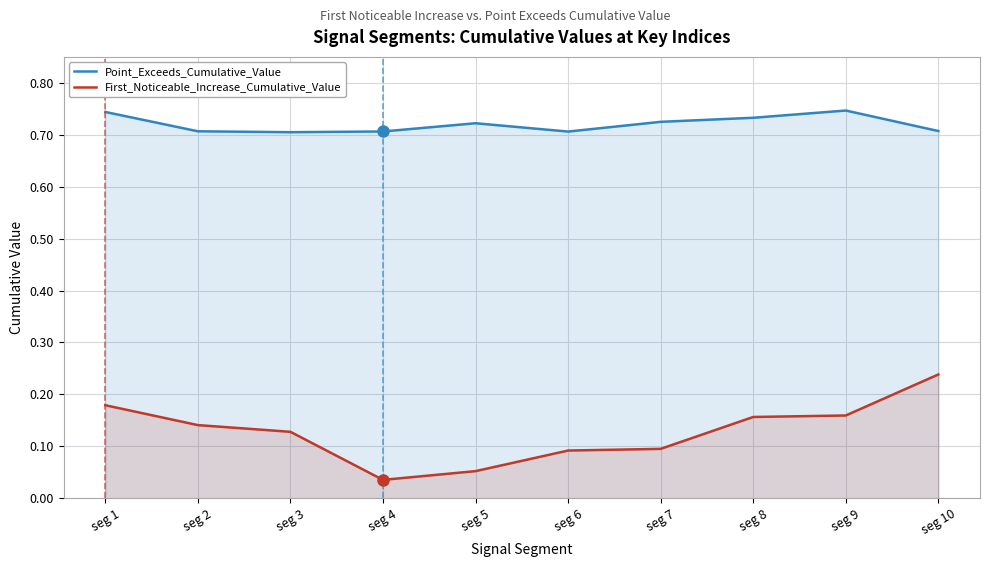

Where is the first local minimum for Point_Exceeds_Cumulative_Value?

seg 3